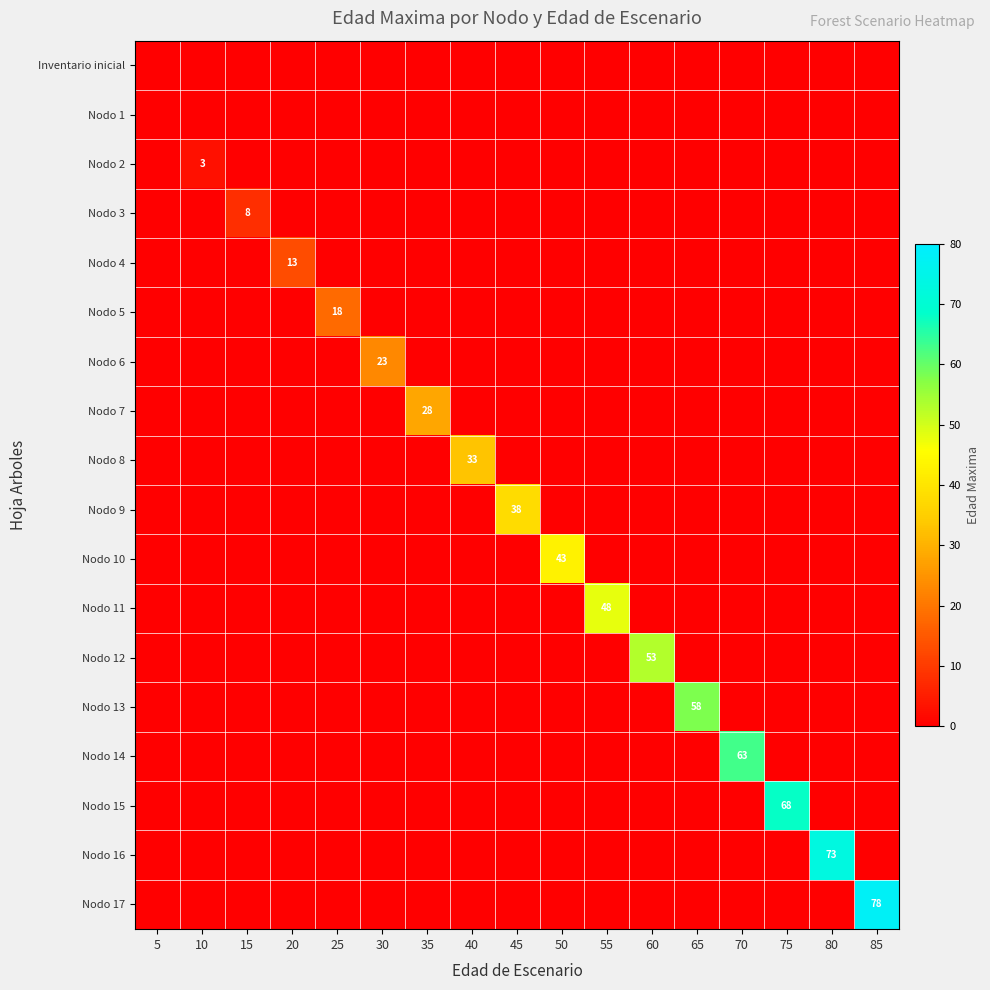

Rank the categories by Nodo 5 value from highest to lowest.

25, 5, 10, 15, 20, 30, 35, 40, 45, 50, 55, 60, 65, 70, 75, 80, 85